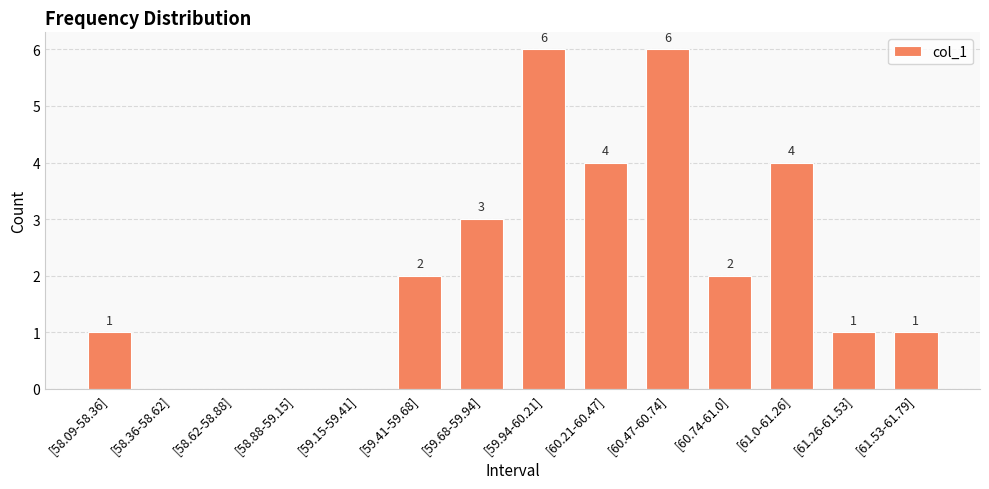

What is the average value?

2